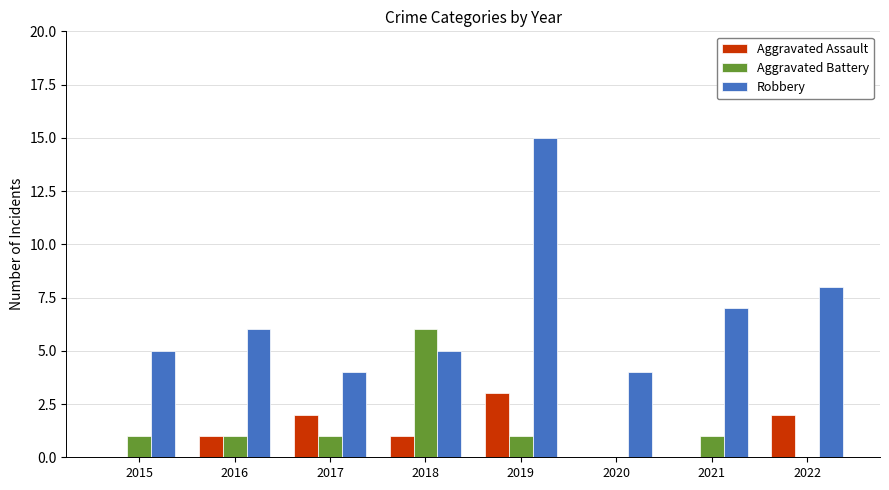

What is the sum of all Aggravated Assault values?

9